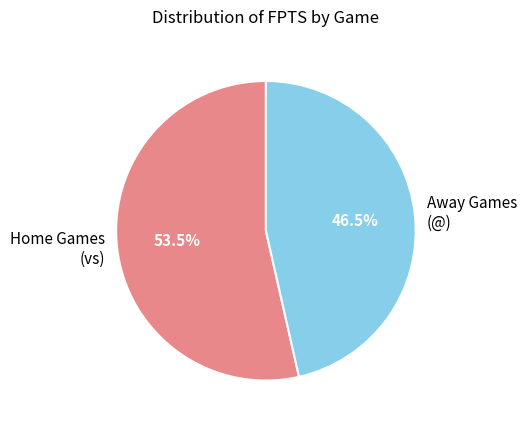

Which has a higher value, Away Games (@) or Home Games (vs)?

Home Games (vs)